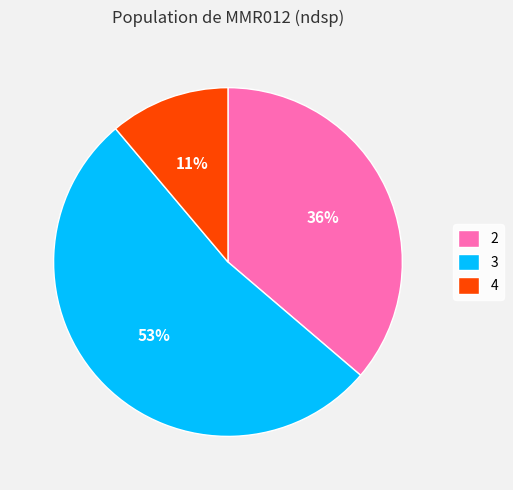

Is the sum of 3 and 2 greater than half?

Yes